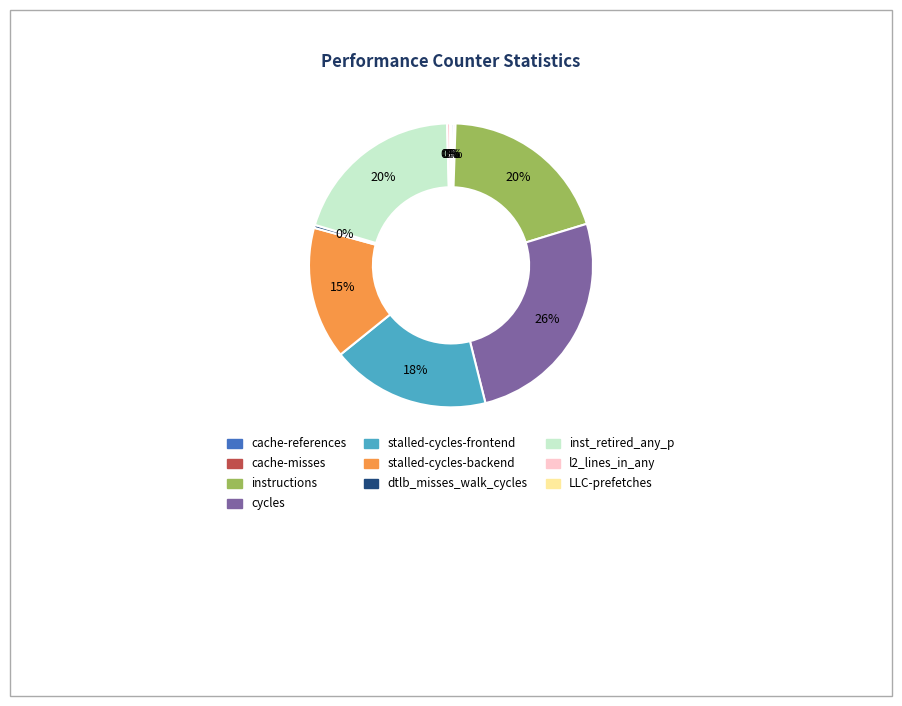

Is there a majority slice in this chart?

No